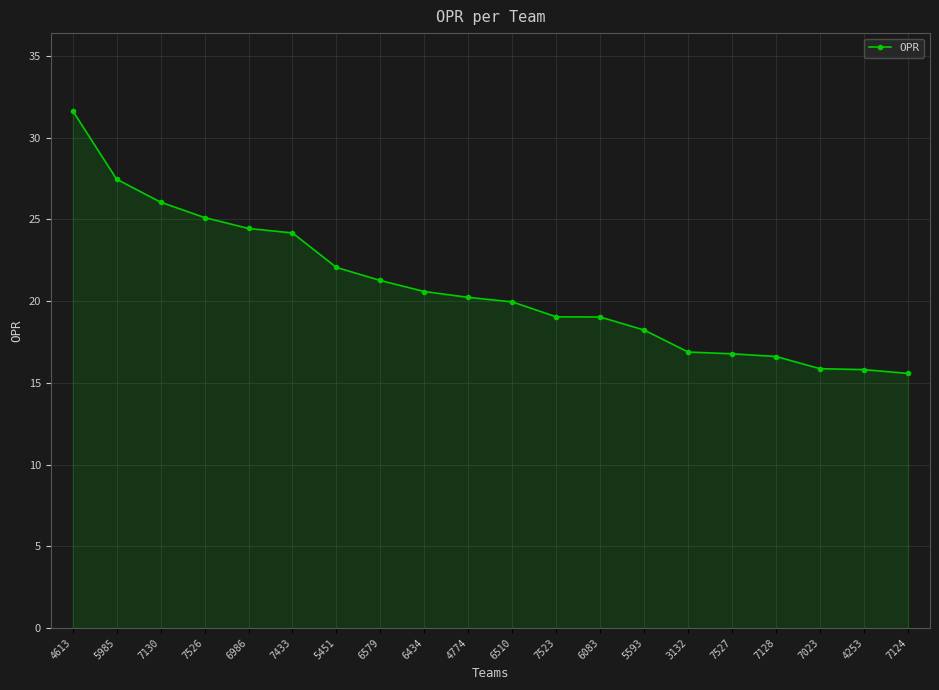

Count the number of categories in the chart.

20